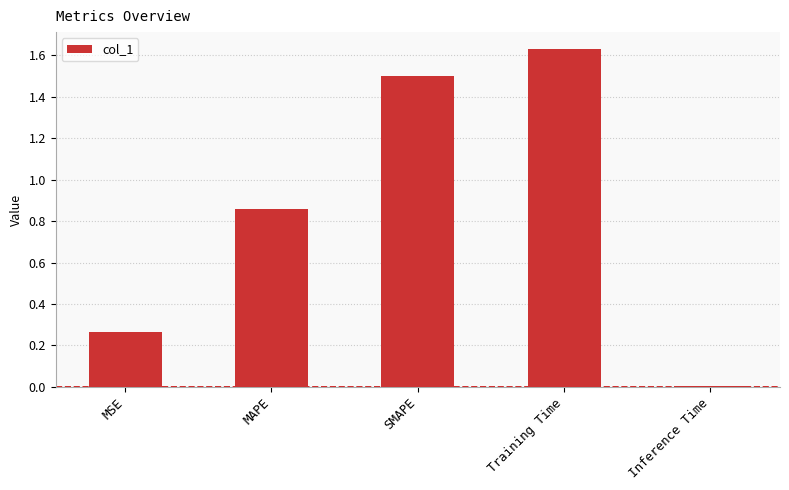

What is the difference between the maximum and second lowest values?

1.4